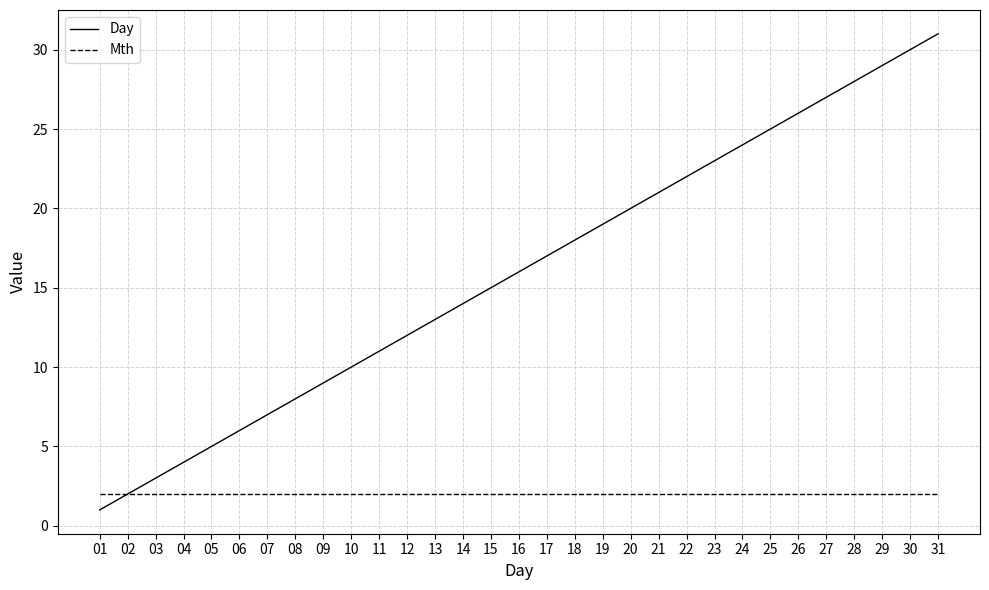

Reading right to left, extract all data points from this chart.

Day: 31	30	29	28	27	26	25	24	23	22	21	20	19	18	17	16	15	14	13	12	11	10	9	8	7	6	5	4	3	2	1
Mth: 2	2	2	2	2	2	2	2	2	2	2	2	2	2	2	2	2	2	2	2	2	2	2	2	2	2	2	2	2	2	2